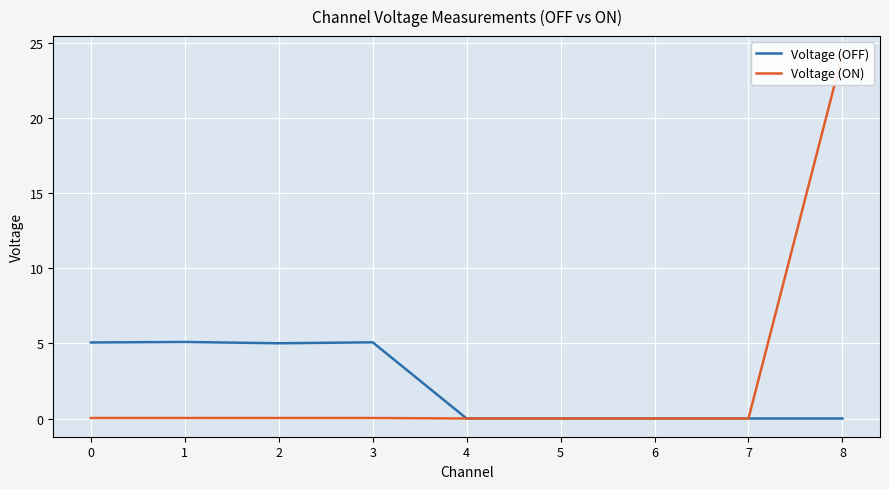

Is it true that Voltage (OFF) equals 9.1 at 0?

False